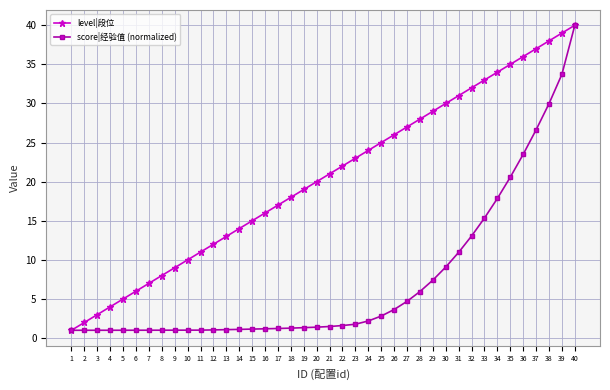

What is the total value across all series at 16?

17.2